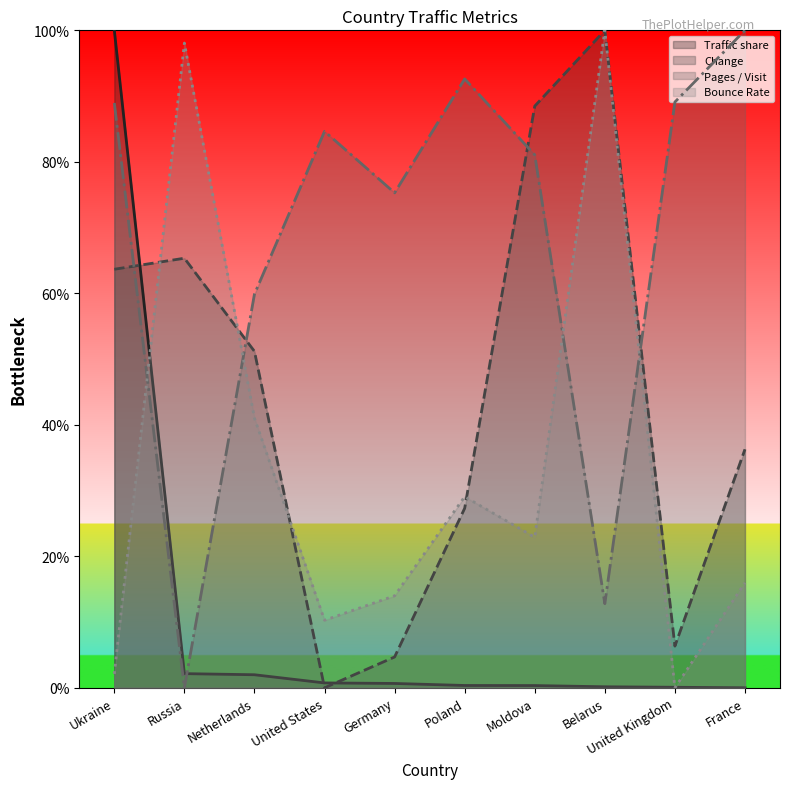

What is the average value of the Bounce Rate series?

0.3